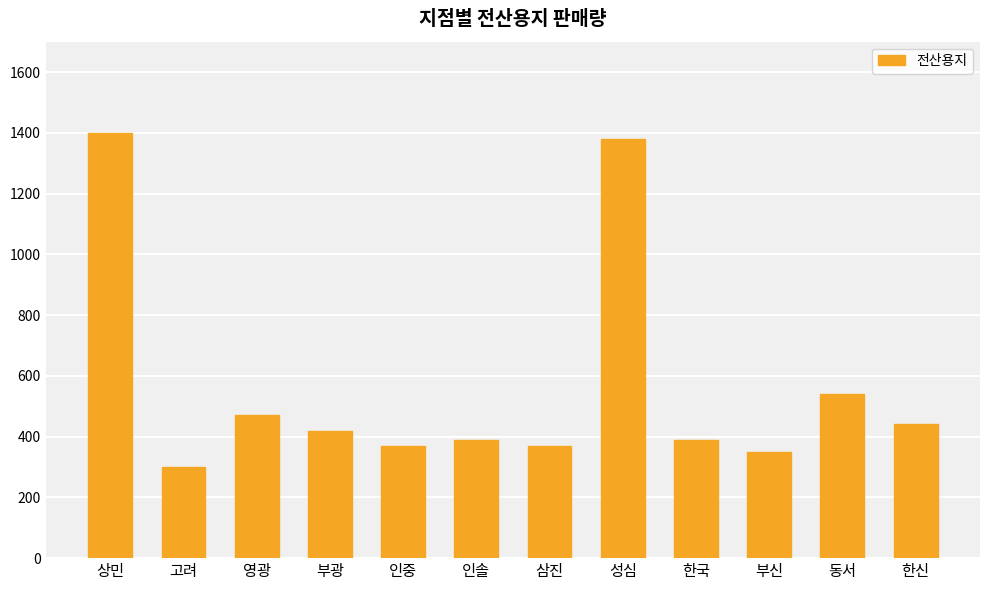

Reading right to left, transcribe all the data shown in this chart.

한신=440	동서=540	부신=350	한국=390	성심=1380	삼진=370	인솔=390	인중=370	부광=420	영광=470	고려=300	상민=1400